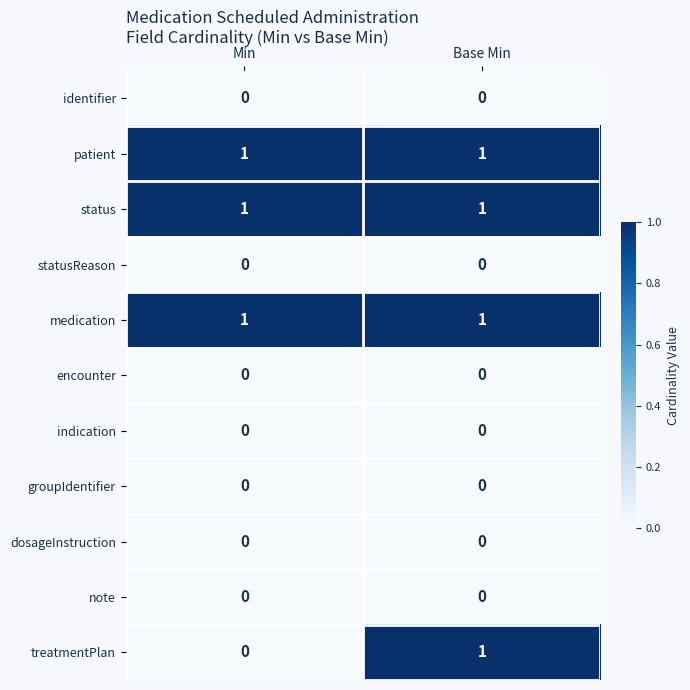

Reading left to right, what are all the values shown in this chart?

identifier: 0	0
patient: 1	1
status: 1	1
statusReason: 0	0
medication: 1	1
encounter: 0	0
indication: 0	0
groupIdentifier: 0	0
dosageInstruction: 0	0
note: 0	0
treatmentPlan: 0	1